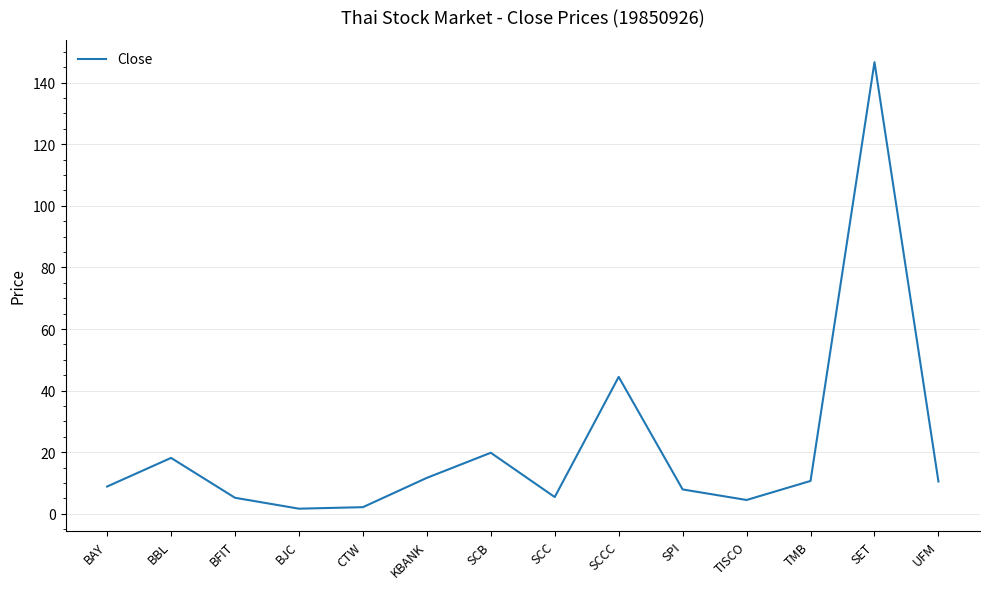

Between SET and KBANK, which is larger?

SET